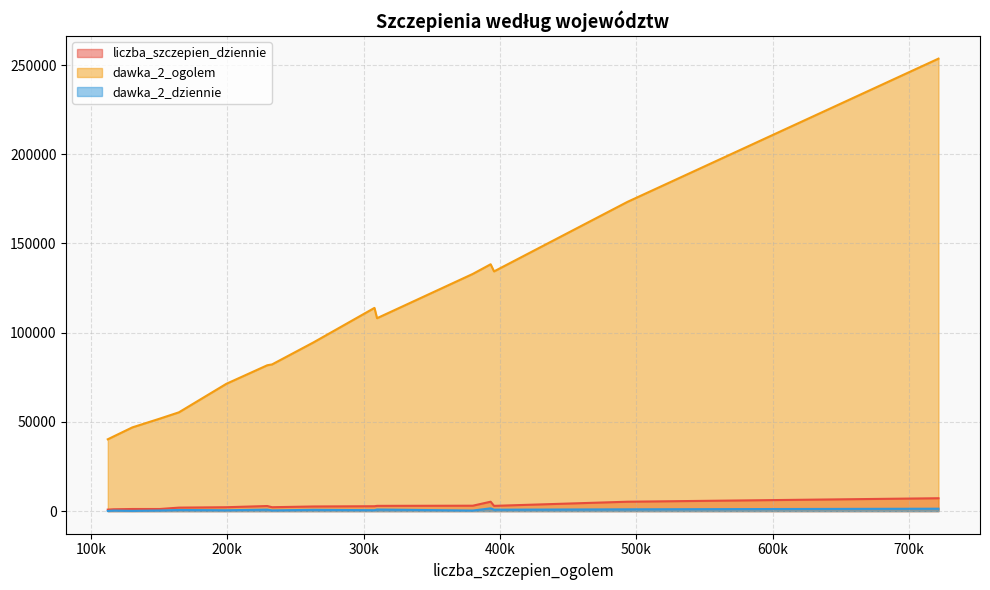

What is the sum of all dawka_2_ogolem values?

1620491